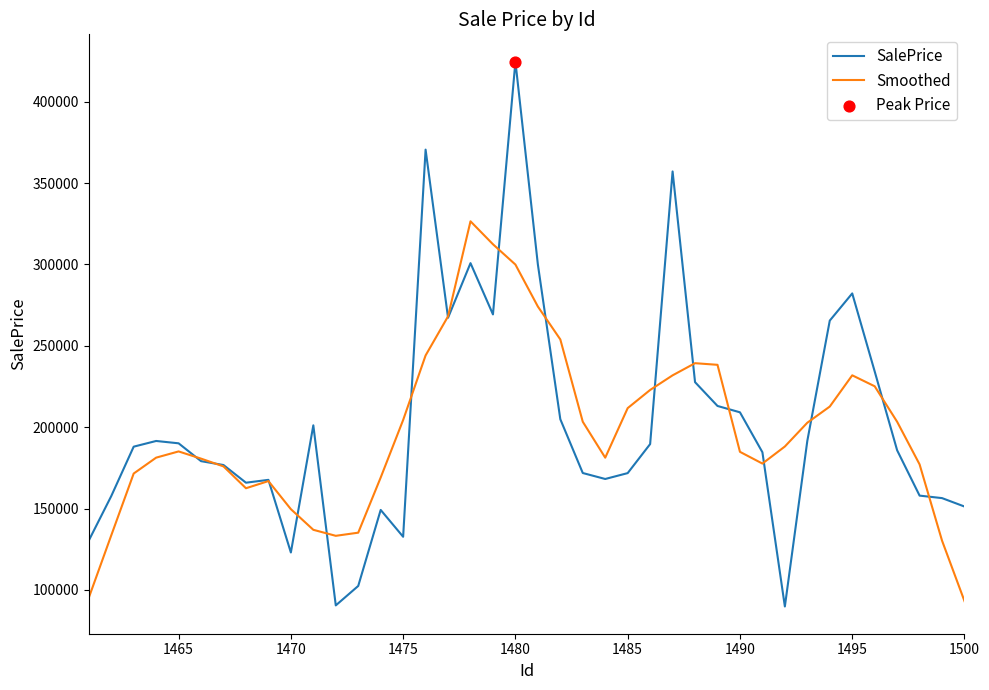

Which series has the widest spread of values?

SalePrice